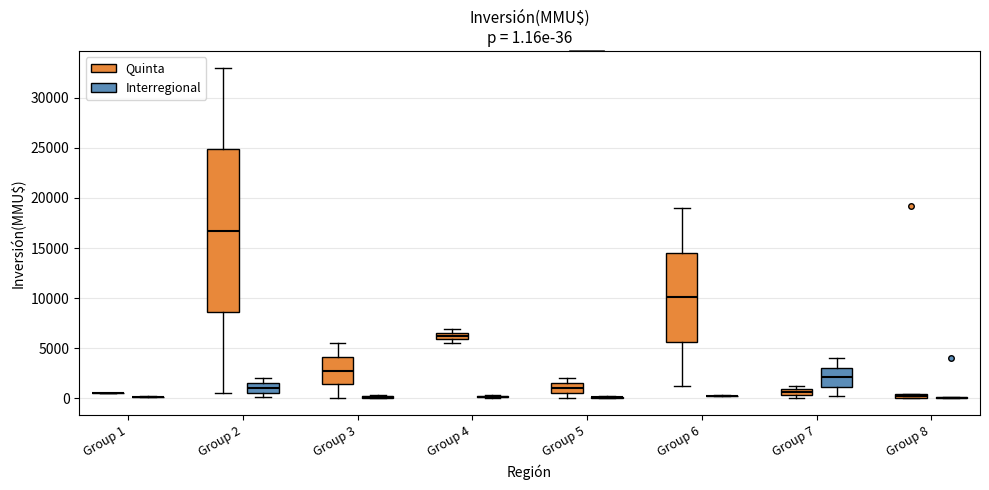

Comparing the boxes themselves (not the whiskers), which one is the tallest?

Group 2 (Quinta)